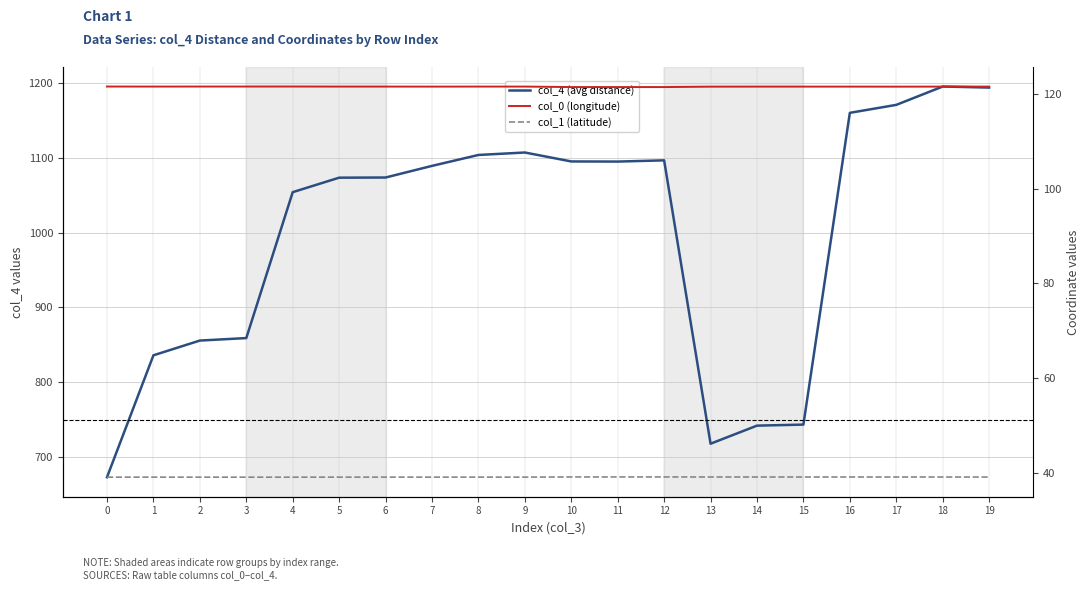

True or false: col_1 (latitude) and col_0 (longitude) cross at least once.

False